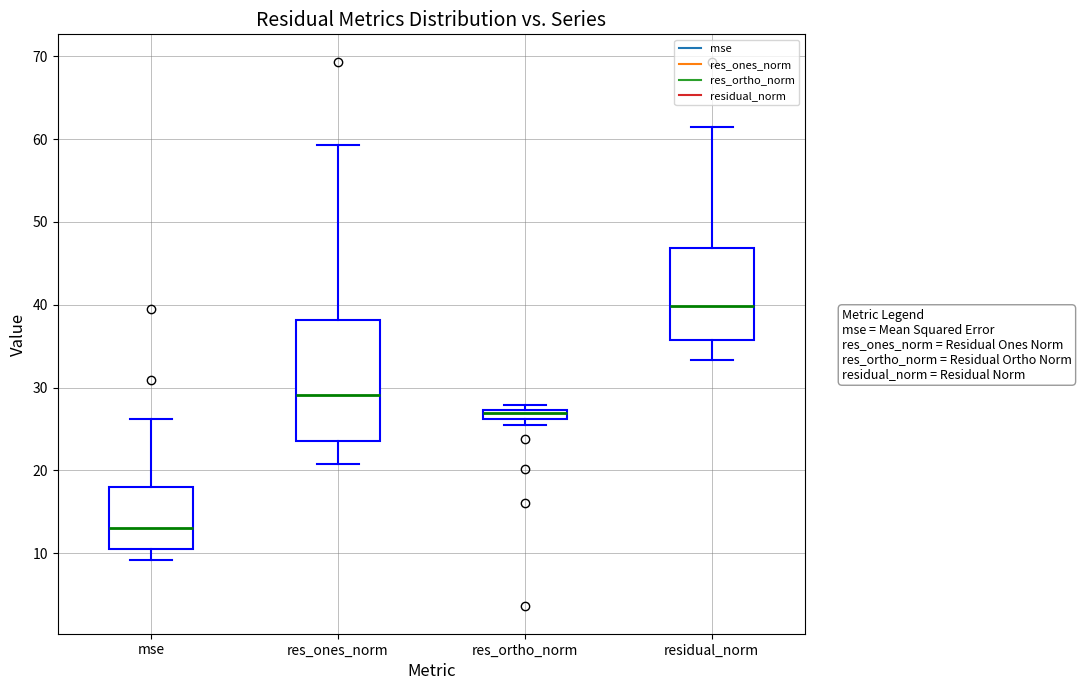

Comparing the boxes themselves (not the whiskers), which one is the tallest?

res_ones_norm